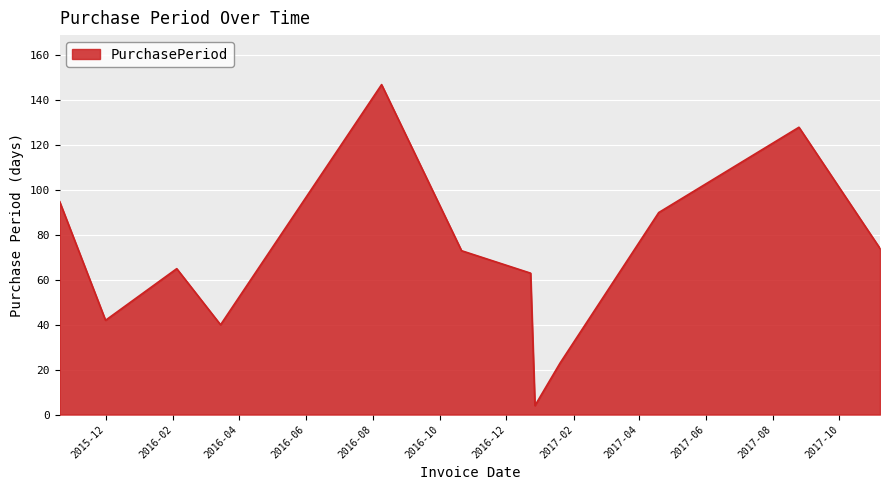

What is the difference between the maximum and minimum values?

143